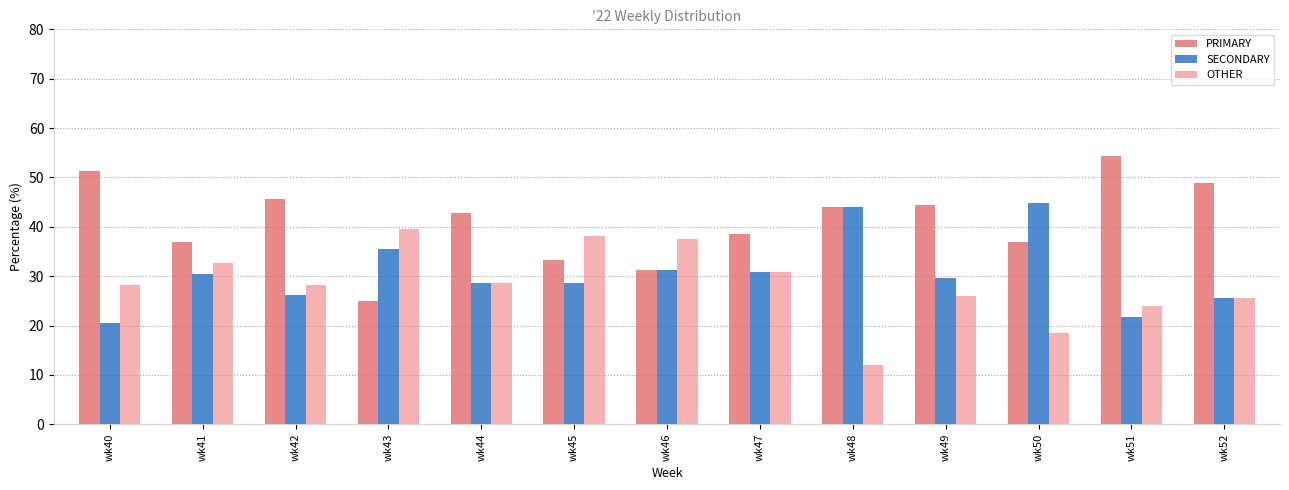

Rank the series by their maximum value, from lowest to highest.

OTHER, SECONDARY, PRIMARY